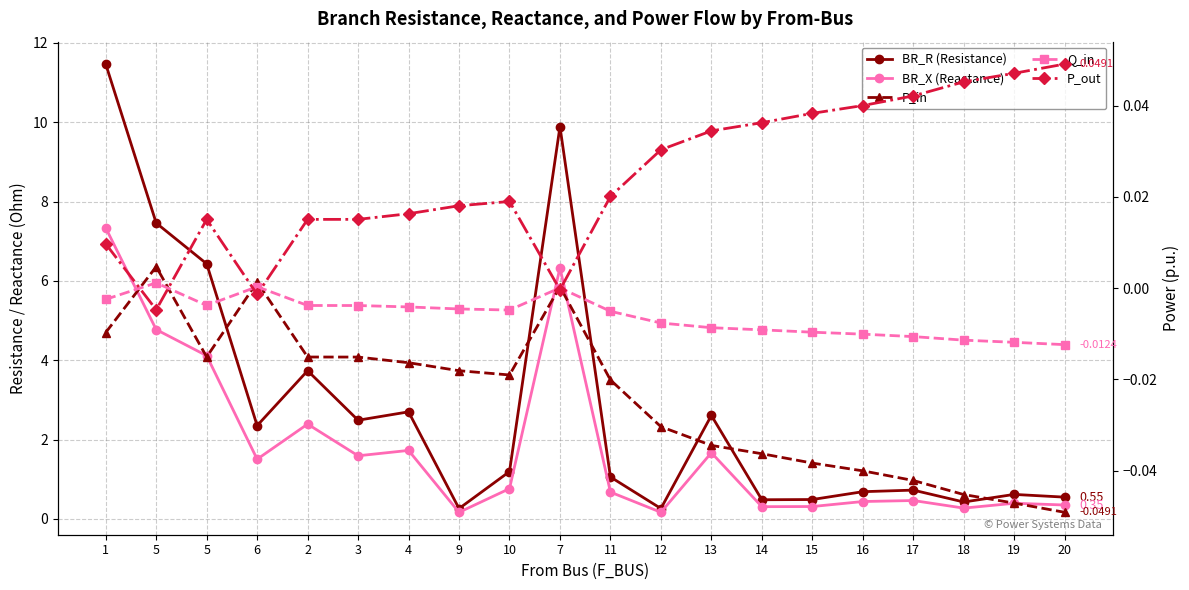

At how many categories does at least one series exceed 7?

3